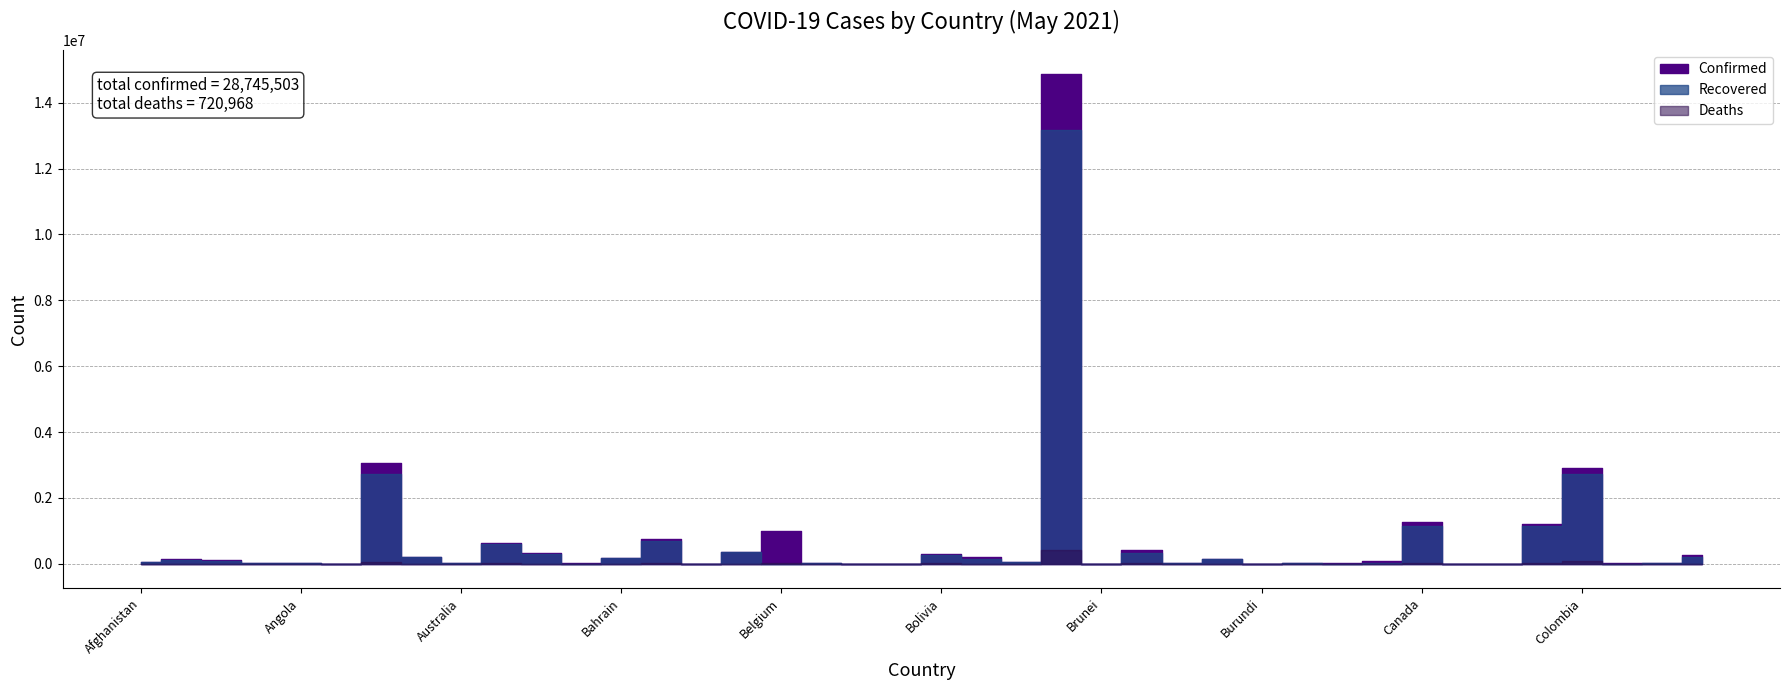

Reading left to right, list all the values displayed in this chart.

Confirmed: 60563	131327	122999	13316	27284	1232	3047417	217407	29864	624595	322761	10576	181880	765596	3884	362594	999627	12675	7884	1135	308984	199463	47851	14856888	228	406192	13339	142858	4052	24742	16299	72250	1258449	6521	4835	1219064	2919805	11016	30071	257980
Recovered: 53694	112626	85693	12818	24190	1014	2717458	201107	23347	593684	296875	9579	169852	695032	3817	353081	0	12254	7652	999	254683	161369	45645	13170561	218	342226	13081	131997	773	21469	5791	35261	1156625	5112	4565	1155630	2737757	8208	26282	206319
Deaths: 2648	2402	3289	127	609	32	65202	4165	910	10291	4597	210	662	11705	45	2582	24367	323	100	1	13035	8713	724	411588	3	16609	161	3209	6	228	107	1107	24400	91	170	26696	75627	147	770	3310